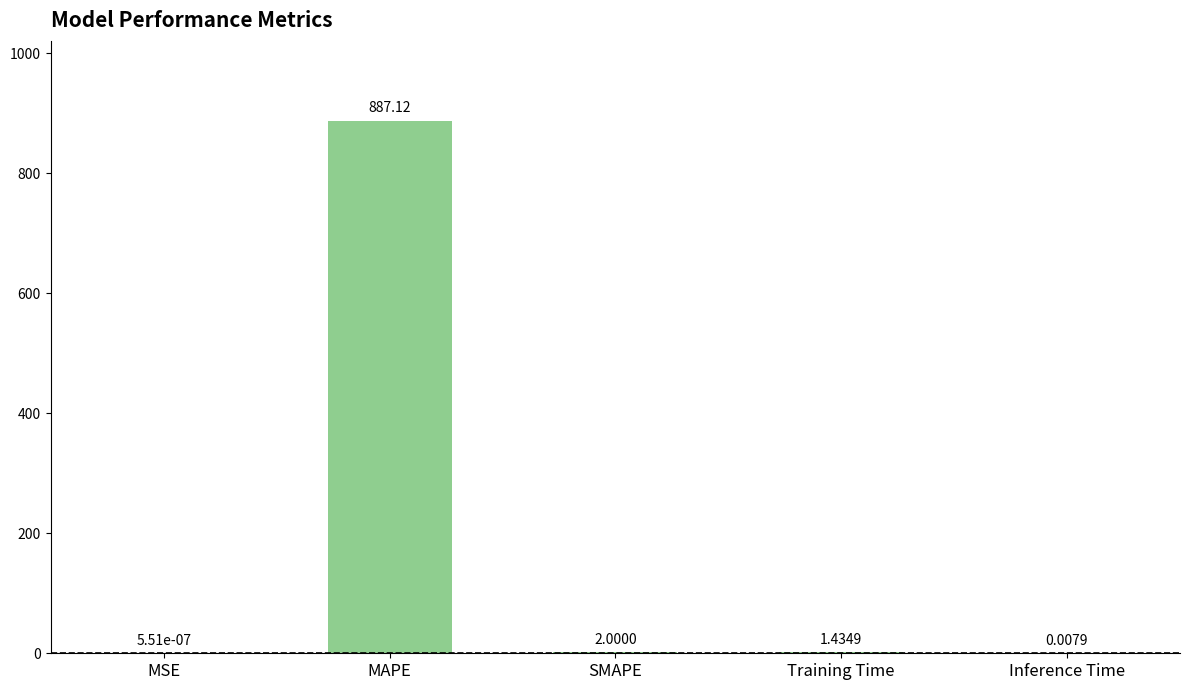

At which category does the chart reach its peak across all series?

MAPE